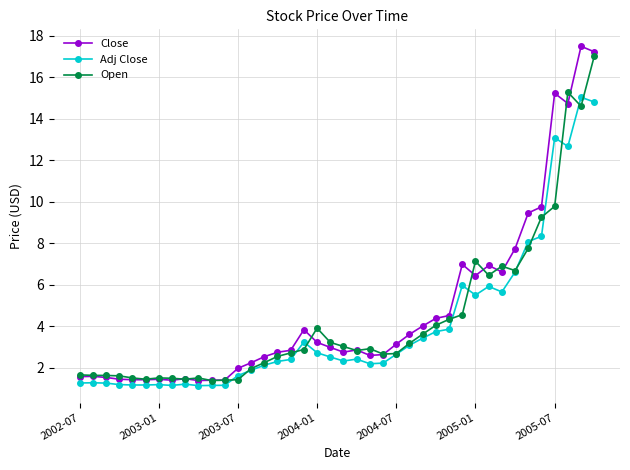

How many data points does each series have?

40